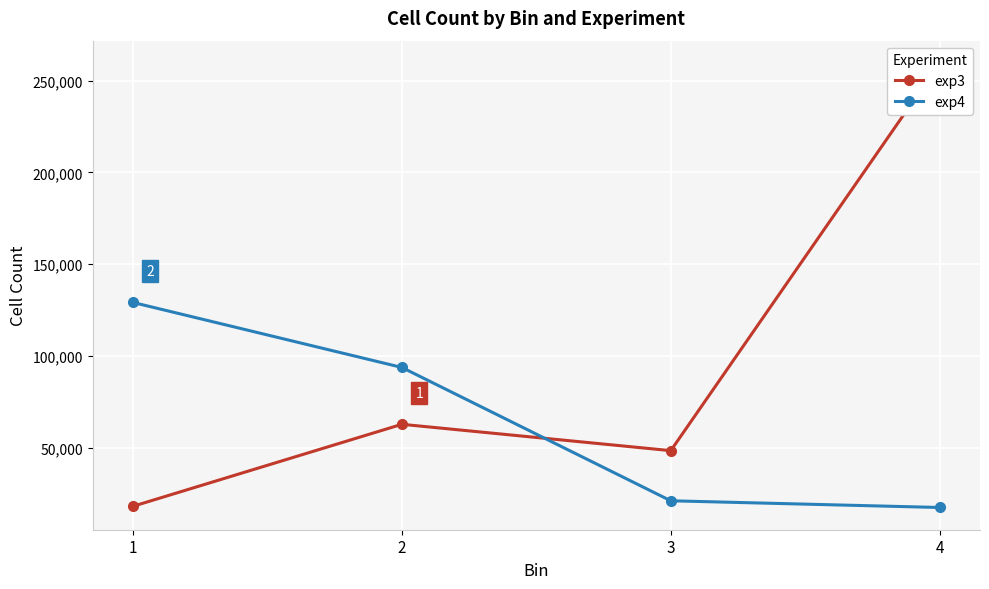

What is the sum of all exp3 values?

388781.1